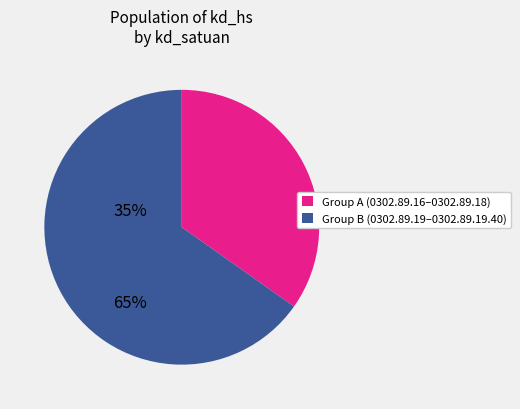

Is there any slice that represents more than half of the pie?

Yes